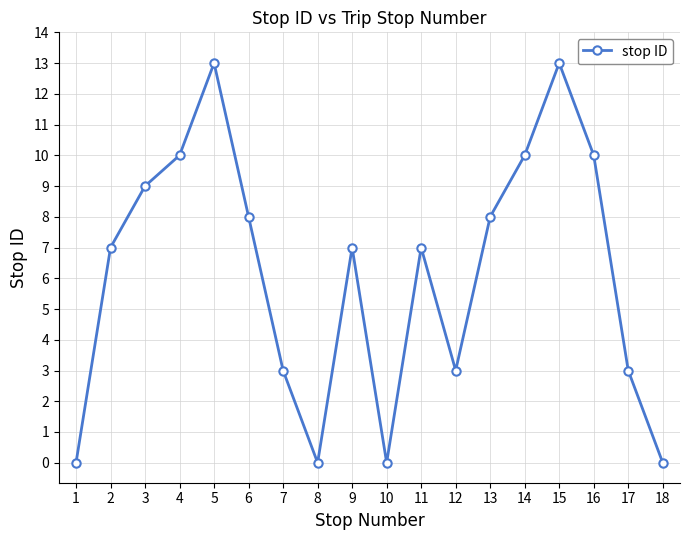

What is the sum of the values at 5 and 16?

23